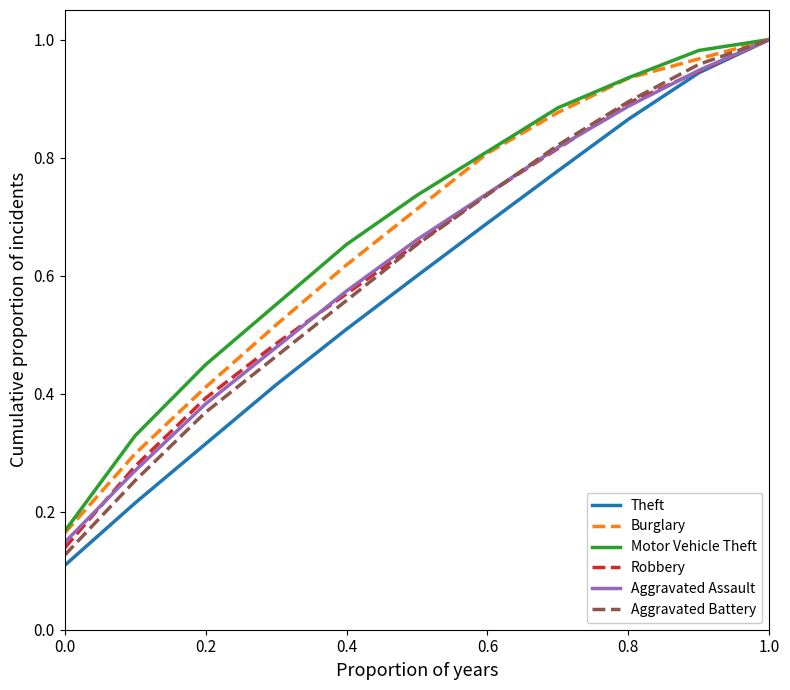

True or false: Motor Vehicle Theft and Robbery cross at least once.

False